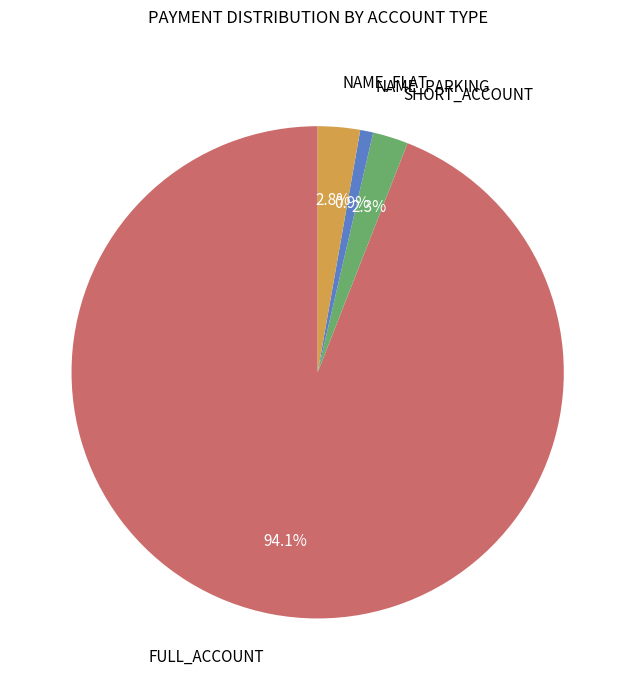

Which slice is the smallest?

NAME_PARKING